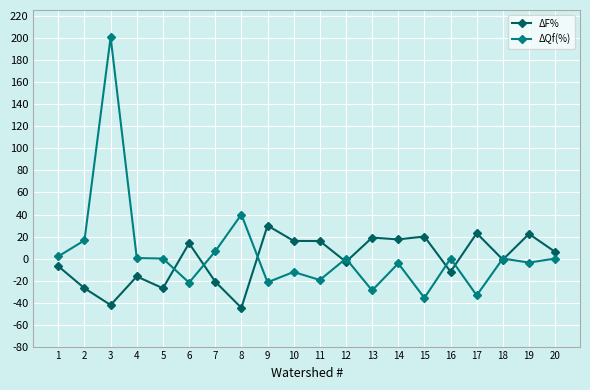

At which category does ΔF% reach its first local peak?

4